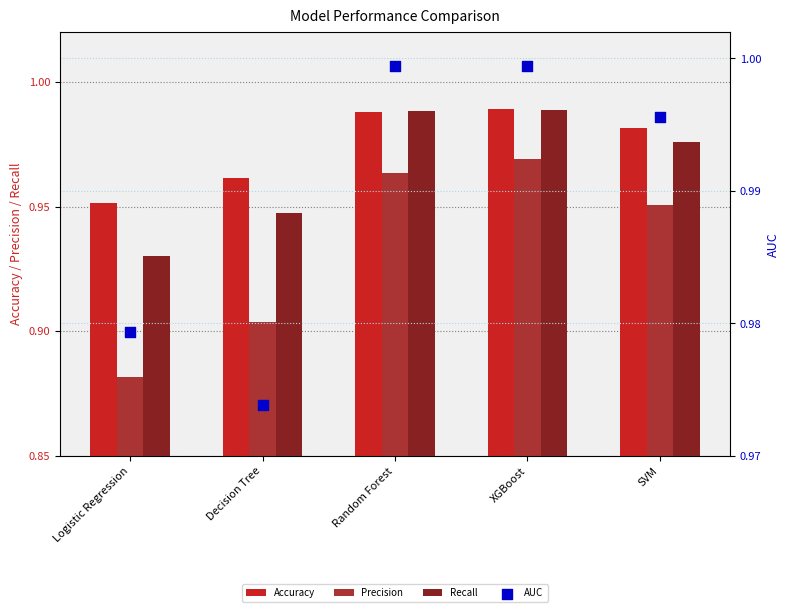

At how many categories does at least one series exceed 0?

5